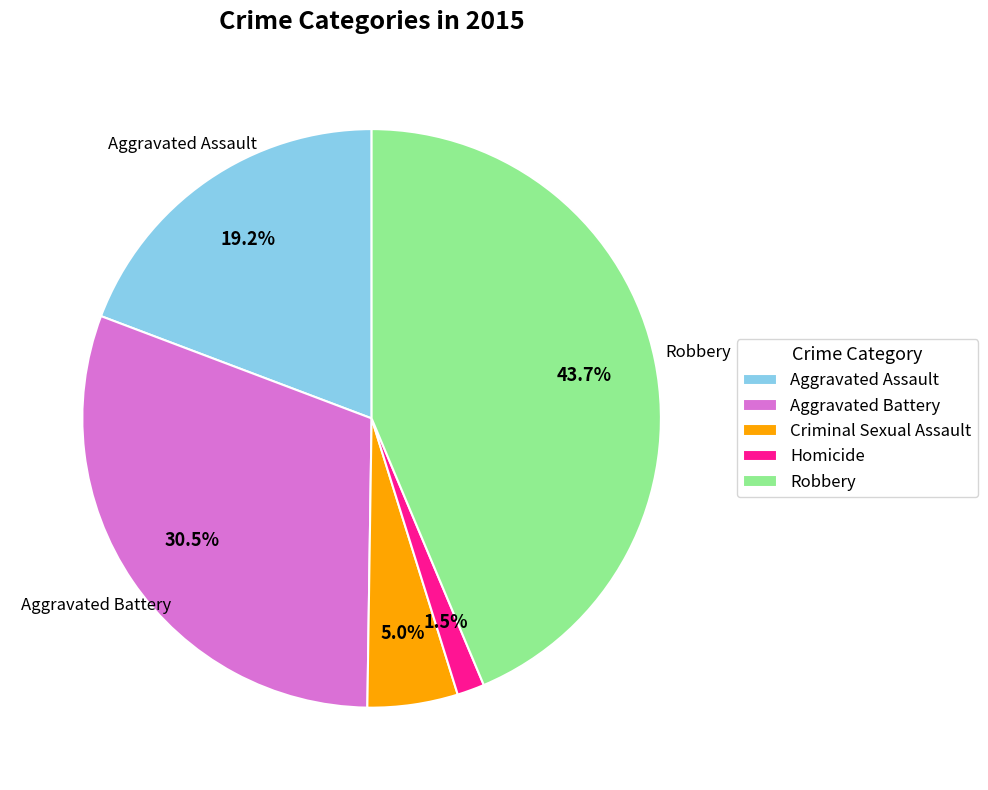

How many slices are in this pie chart?

5